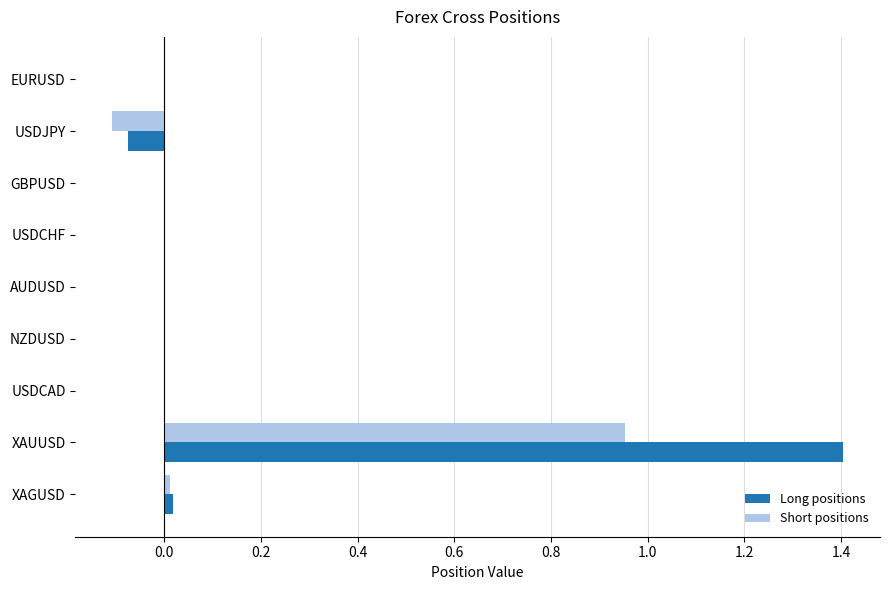

At which category does the chart reach its peak across all series?

XAUUSD